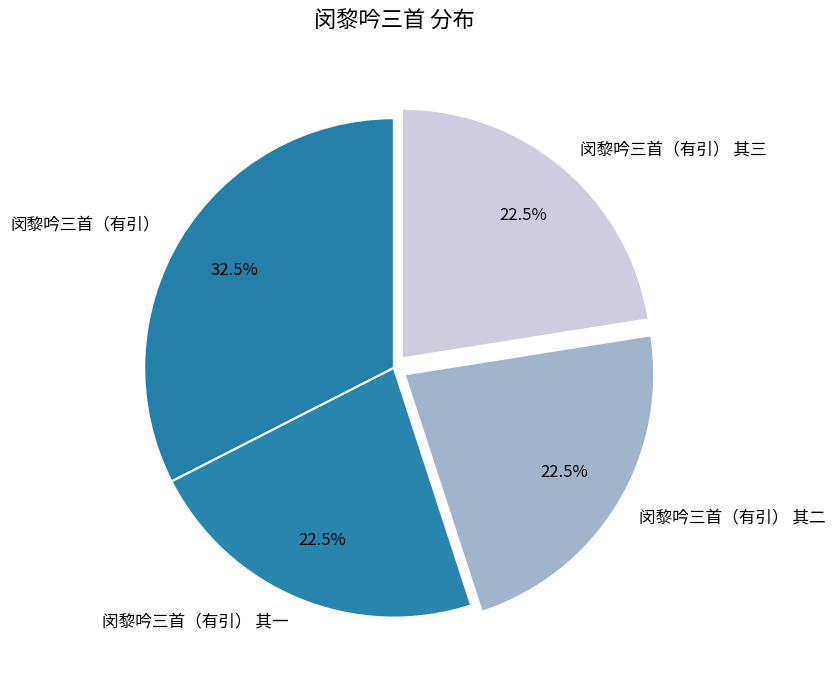

Count the number of slices in the pie.

4